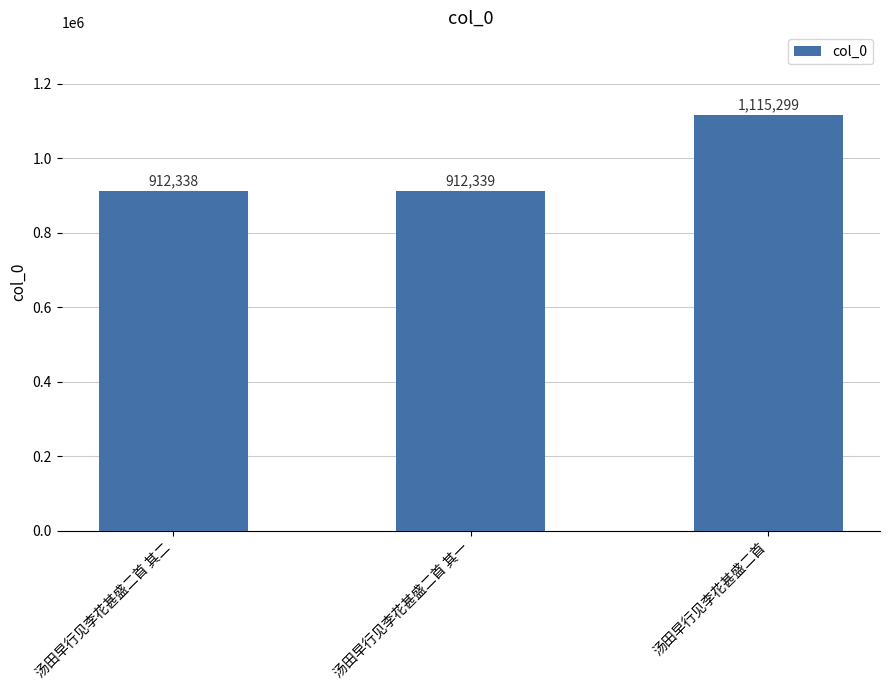

What is the change in value from 汤田早行见李花甚盛二首 其一 to 汤田早行见李花甚盛二首?

+202960